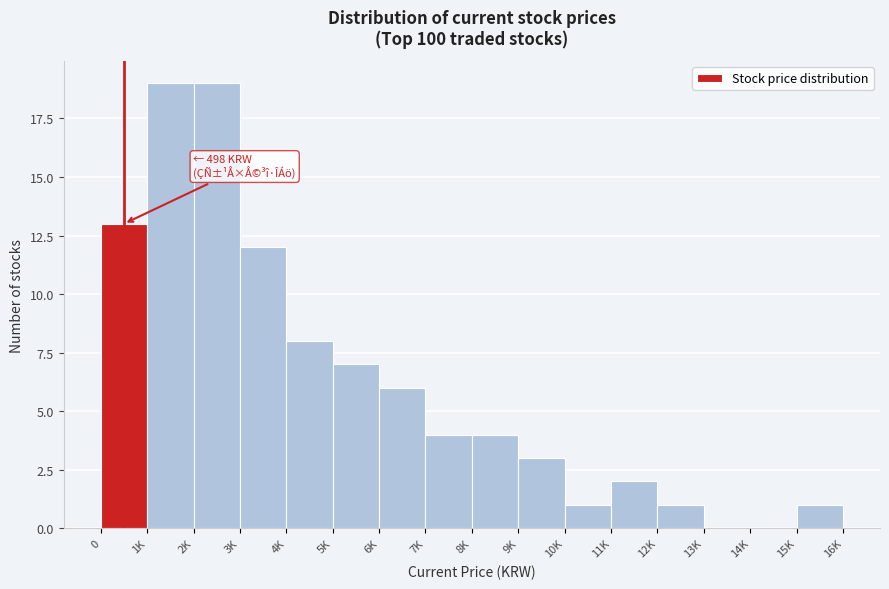

Reading left to right, list all the values displayed in this chart.

0=13	1K=19	2K=19	3K=12	4K=8	5K=7	6K=6	7K=4	8K=4	9K=3	10K=1	11K=2	12K=1	13K=0	14K=0	15K=1